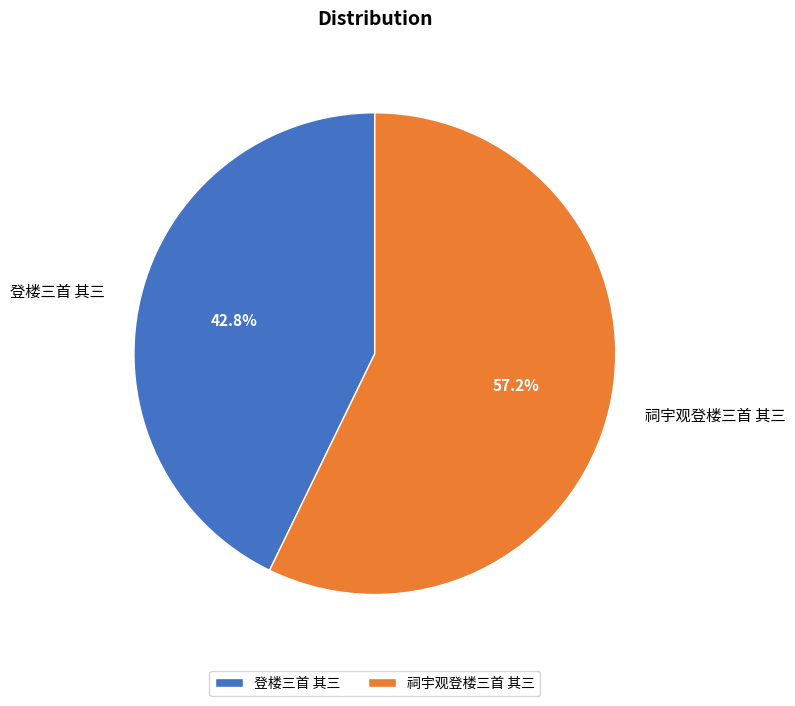

Combined, do 登楼三首 其三 and 祠宇观登楼三首 其三 account for over 50%?

Yes